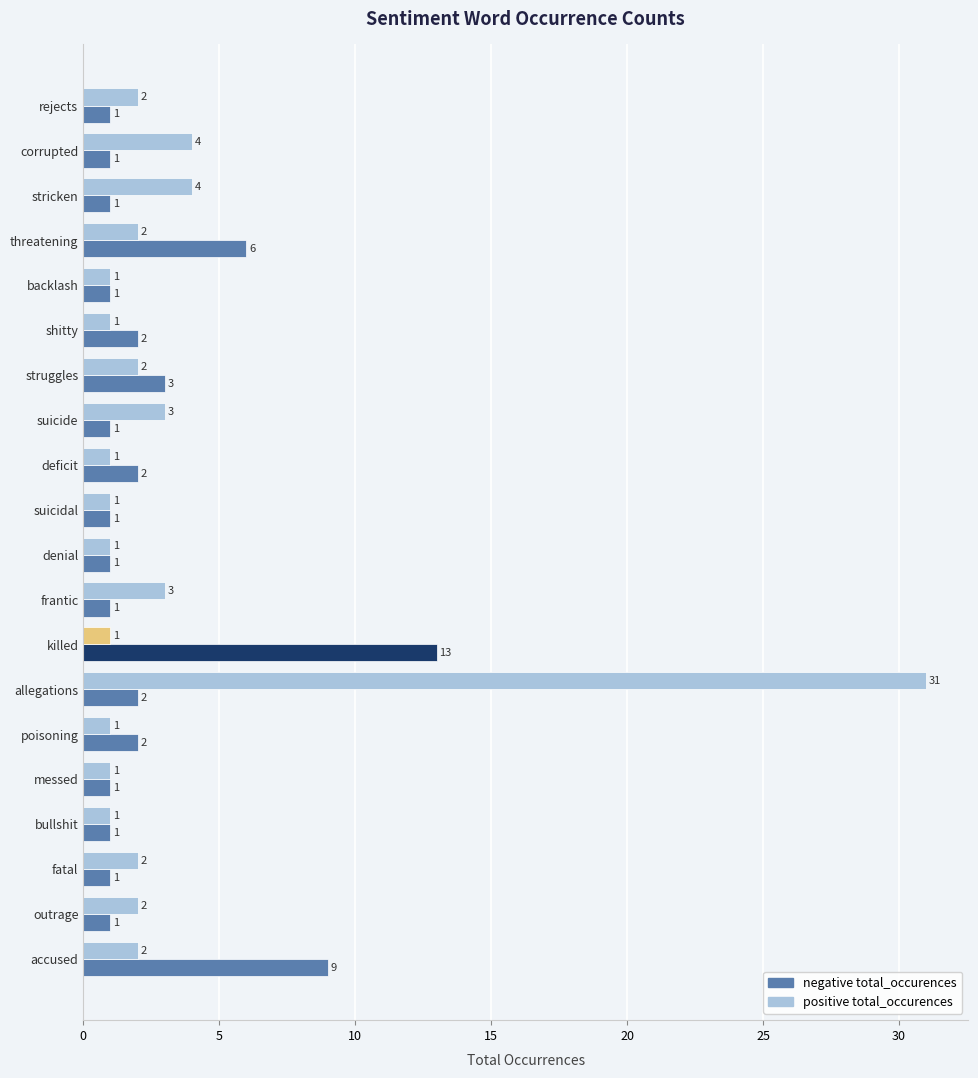

What is the difference between the second highest and minimum values in the positive total_occurences series?

3